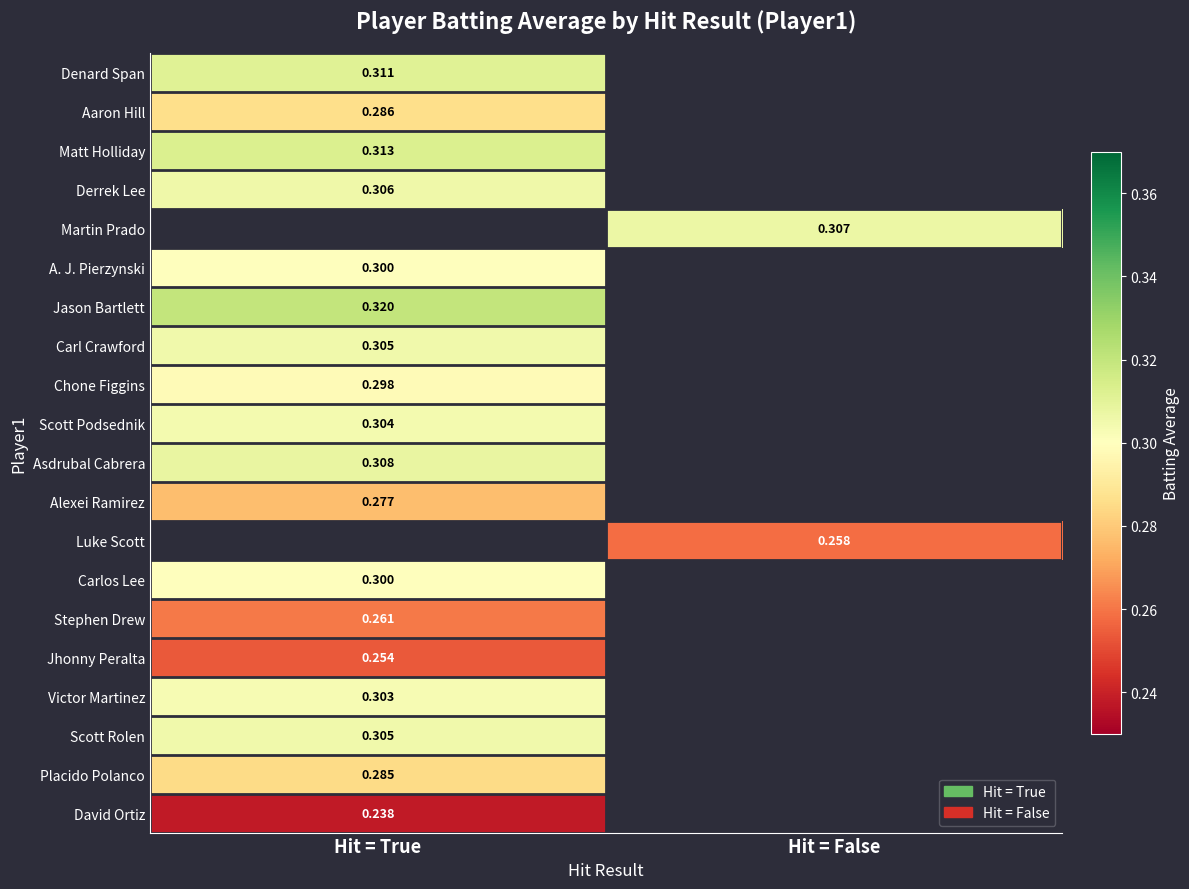

Is the value of Jhonny Peralta at Hit = True greater than the value of Placido Polanco at Hit = True?

No